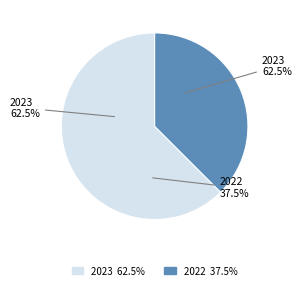

To the nearest percent, what is the average slice percentage?

50%